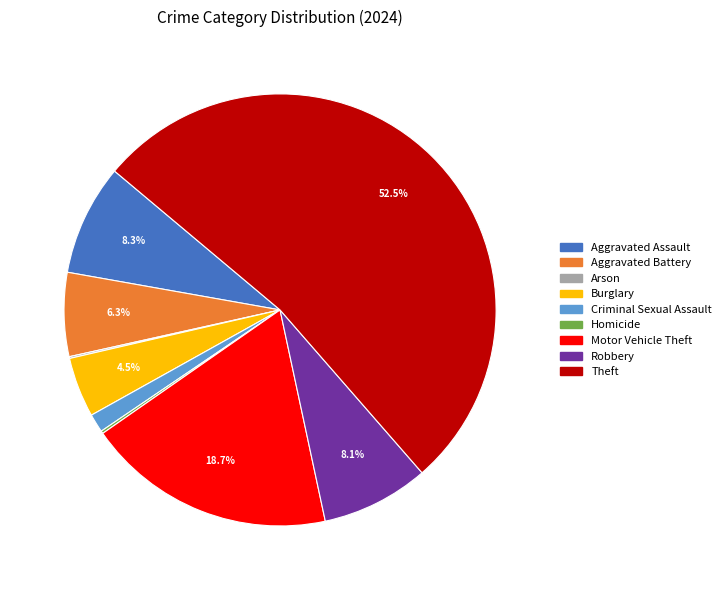

Does any single category account for the majority?

Yes